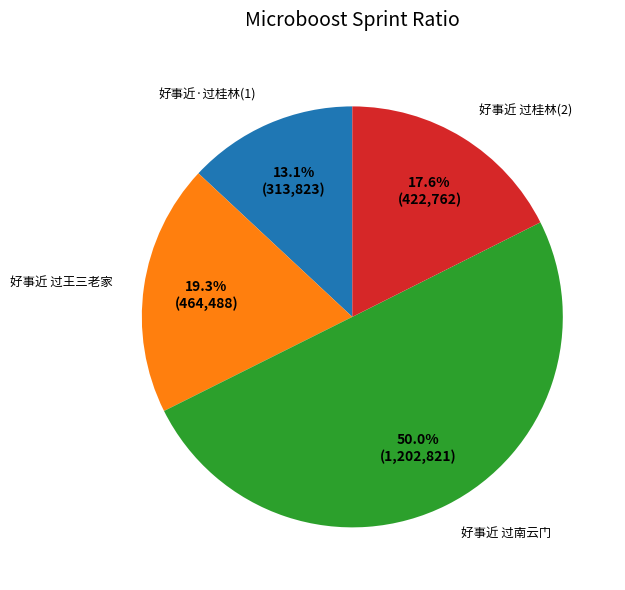

Between 好事近 过桂林(2) and 好事近 过南云门, which is larger?

好事近 过南云门